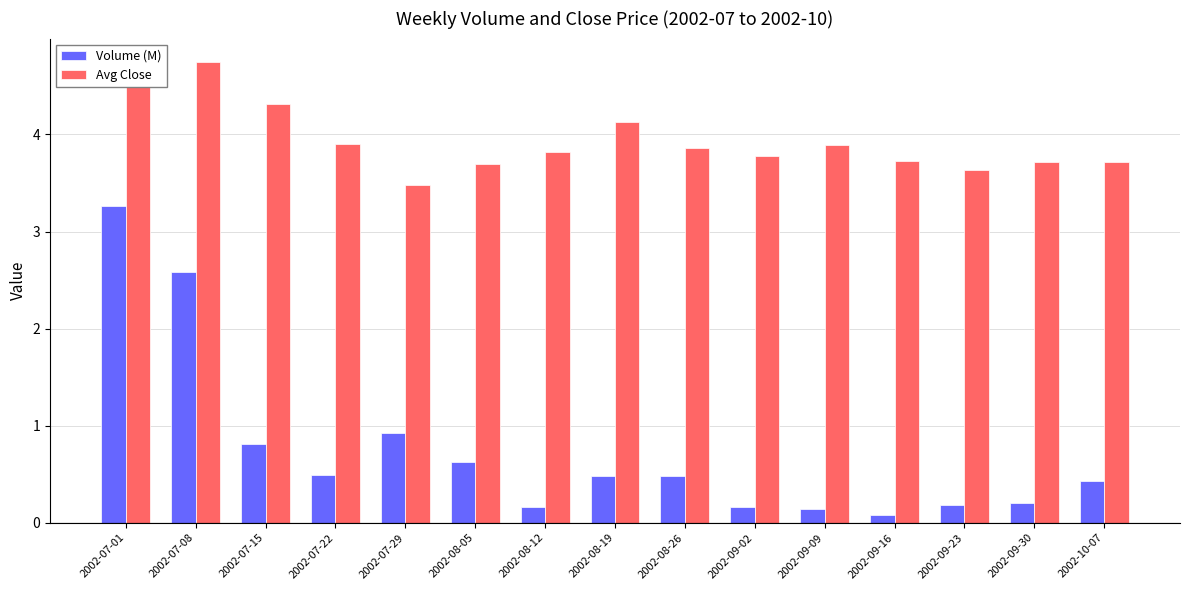

What is the label of the 15th bar from the left?

2002-10-07